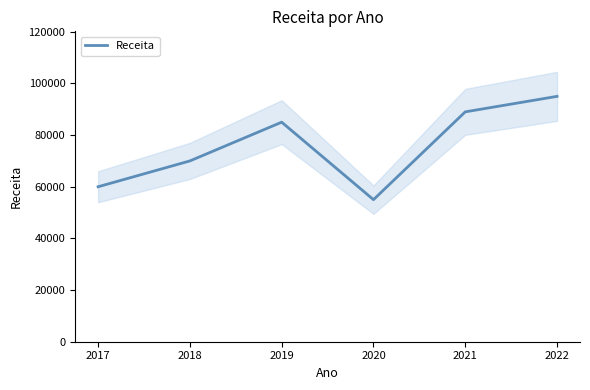

Does the chart display data point markers on the line(s)?

No